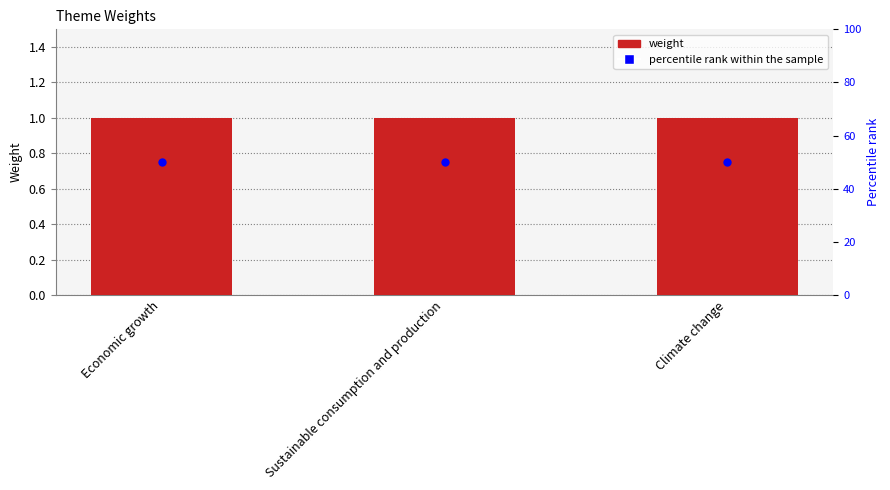

Which series has the largest total across all categories?

percentile rank within the sample